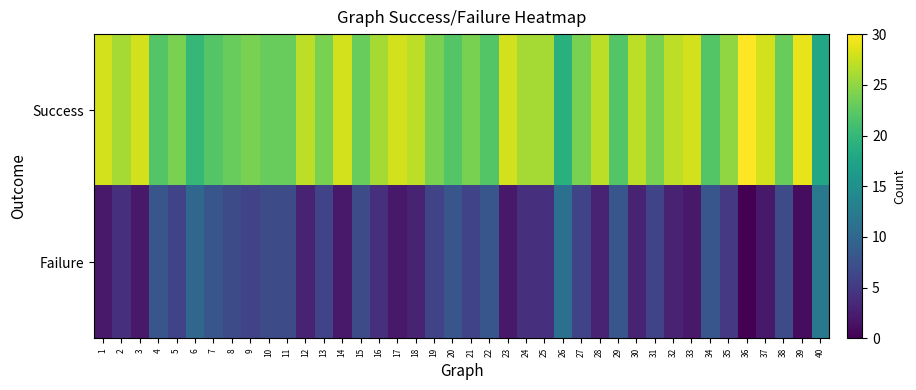

Reading right to left, what are all the values shown in this chart?

Success: 40=18	39=29	38=23	37=28	36=30	35=25	34=22	33=28	32=27	31=24	30=27	29=22	28=27	27=24	26=19	25=26	24=26	23=28	22=22	21=24	20=22	19=24	18=27	17=28	16=26	15=23	14=28	13=24	12=27	11=23	10=23	9=24	8=23	7=22	6=20	5=24	4=22	3=28	2=26	1=28
Failure: 40=12	39=1	38=7	37=2	36=0	35=5	34=8	33=2	32=3	31=6	30=3	29=8	28=3	27=6	26=11	25=4	24=4	23=2	22=8	21=6	20=8	19=6	18=3	17=2	16=4	15=7	14=2	13=6	12=3	11=7	10=7	9=6	8=7	7=8	6=10	5=6	4=8	3=2	2=4	1=2